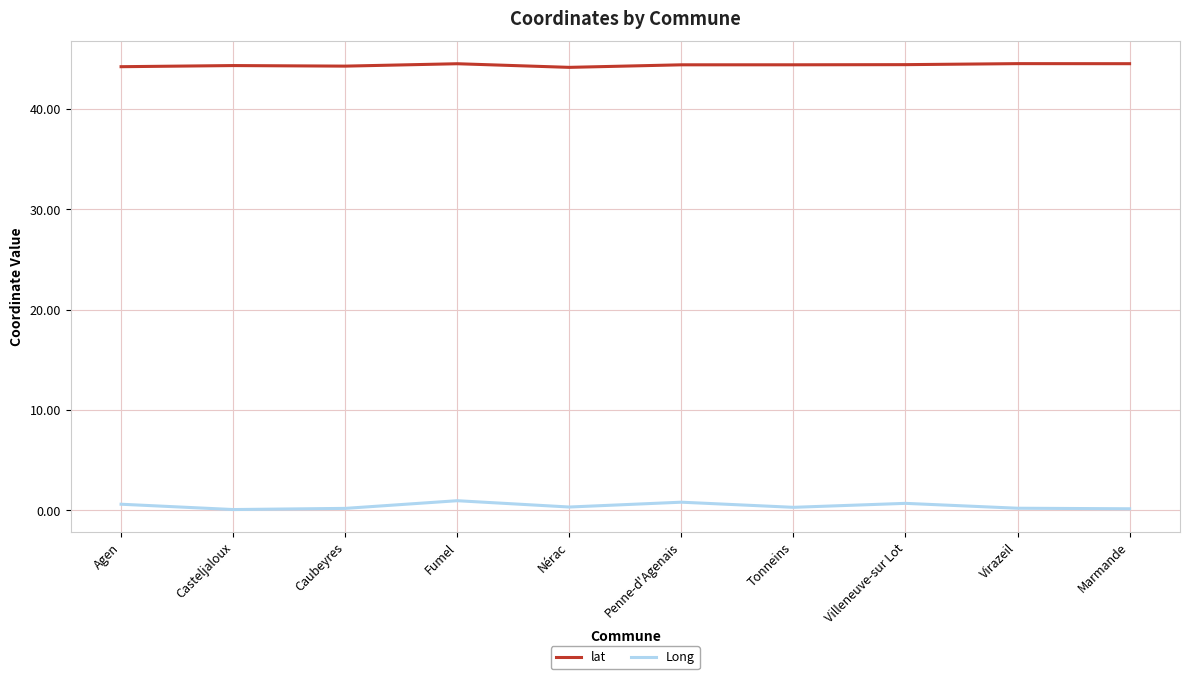

The value of lat at Caubeyres is 25.5. True or false?

False